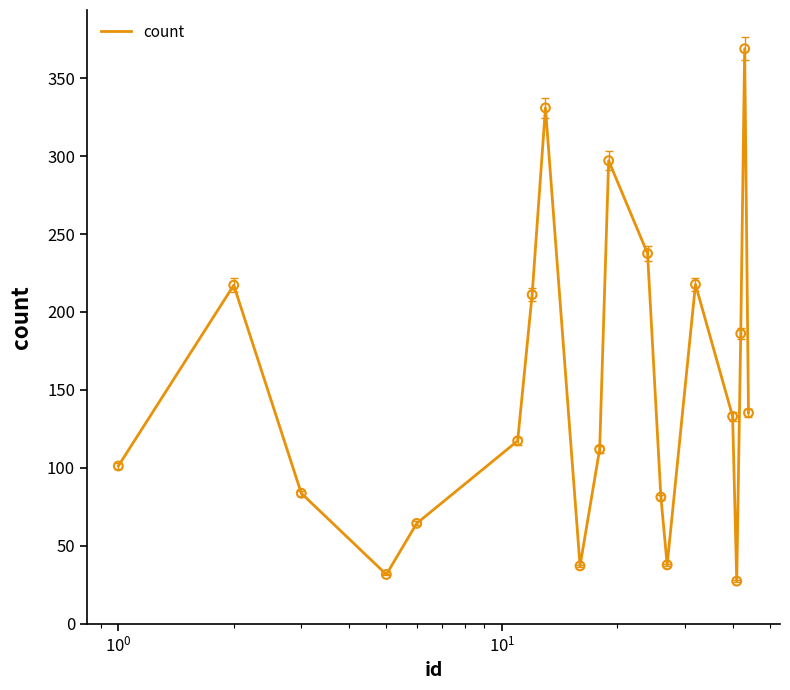

What is the smallest value displayed?

27.3